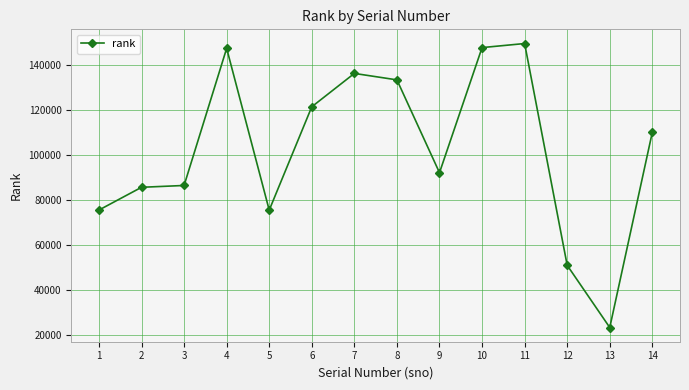

What is the approximate value at 13, to the nearest 10?

23180